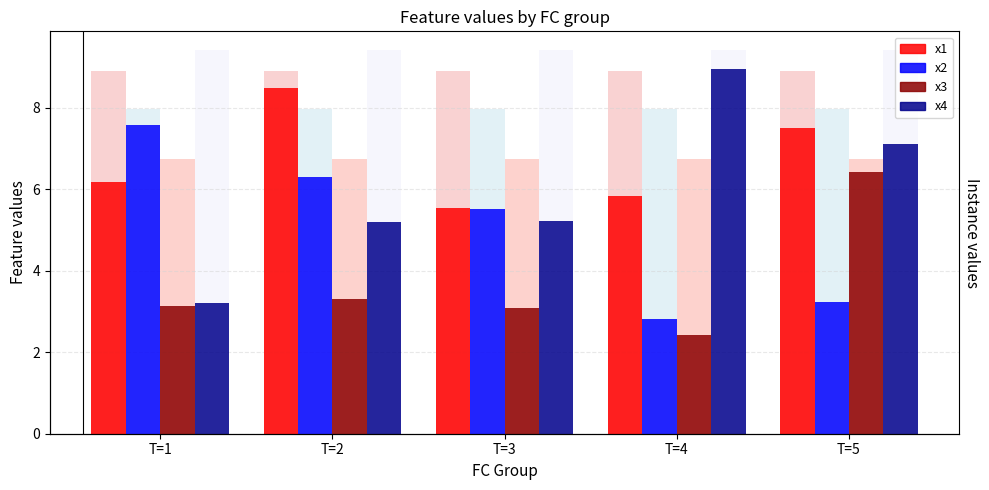

At which label is x4 closest to 6?

T=3